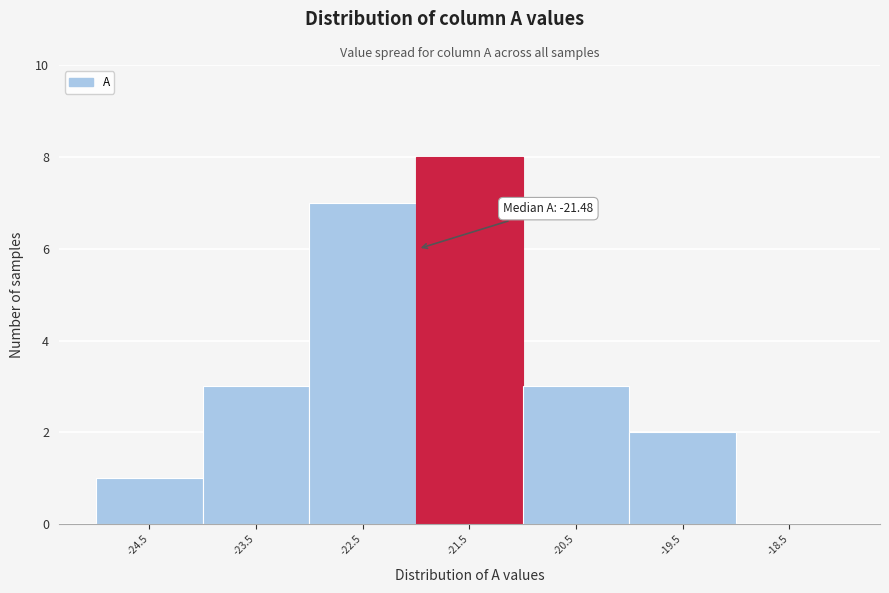

Reading right to left, transcribe all the data shown in this chart.

-18.5=0	-19.5=2	-20.5=3	-21.5=8	-22.5=7	-23.5=3	-24.5=1